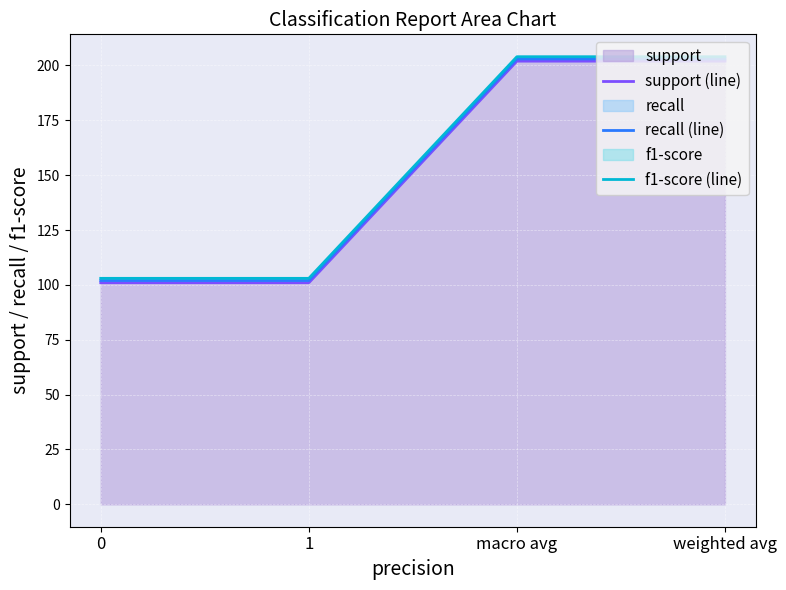

What is the approximate value of support (line) at macro avg?

202